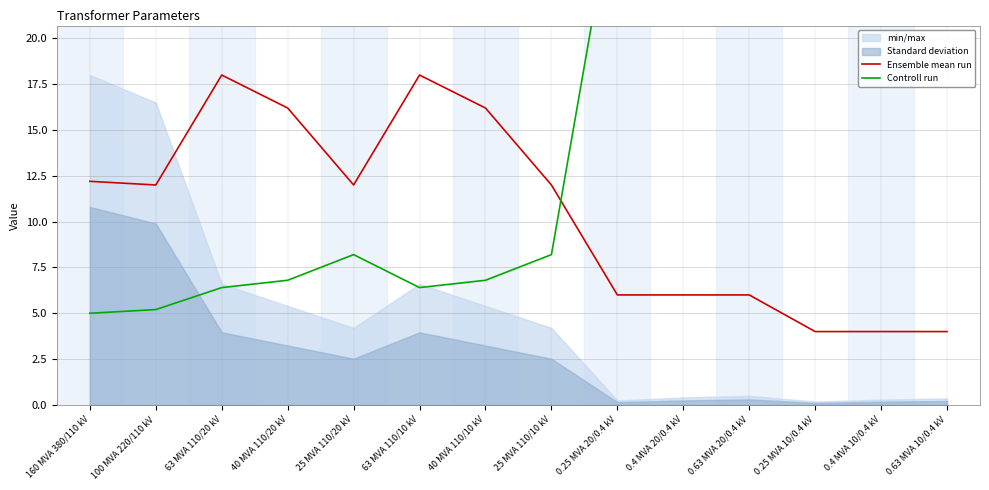

Which series changed the most between 63 MVA 110/20 kV and 25 MVA 110/20 kV?

Ensemble mean run